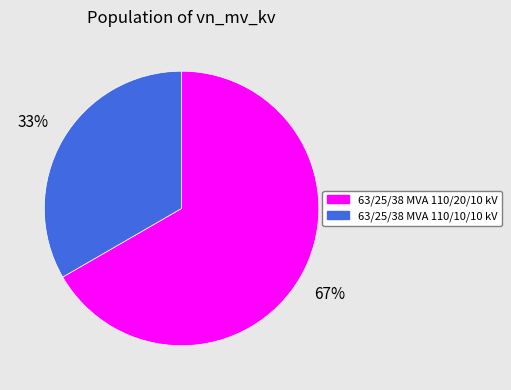

How many slices are in this pie chart?

2